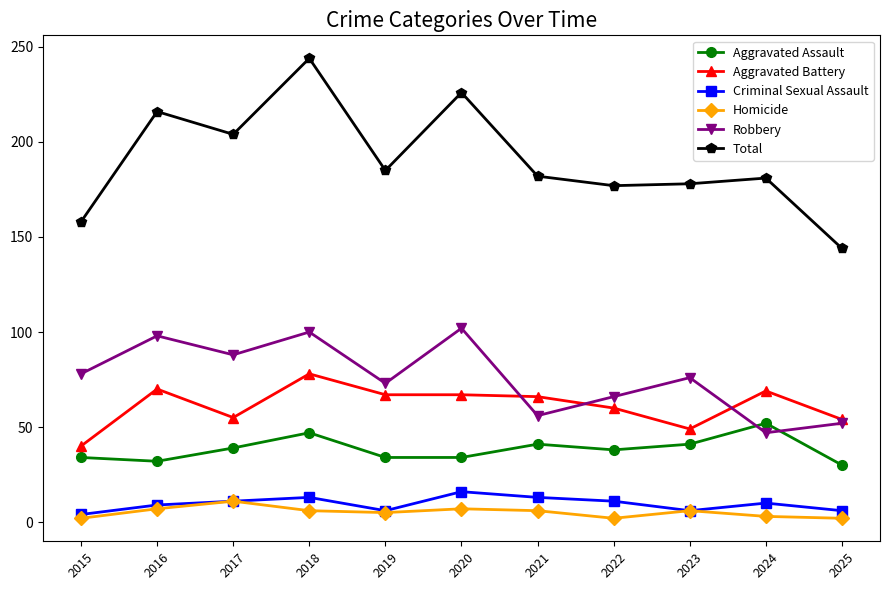

Which series has the largest range (max minus min)?

Total